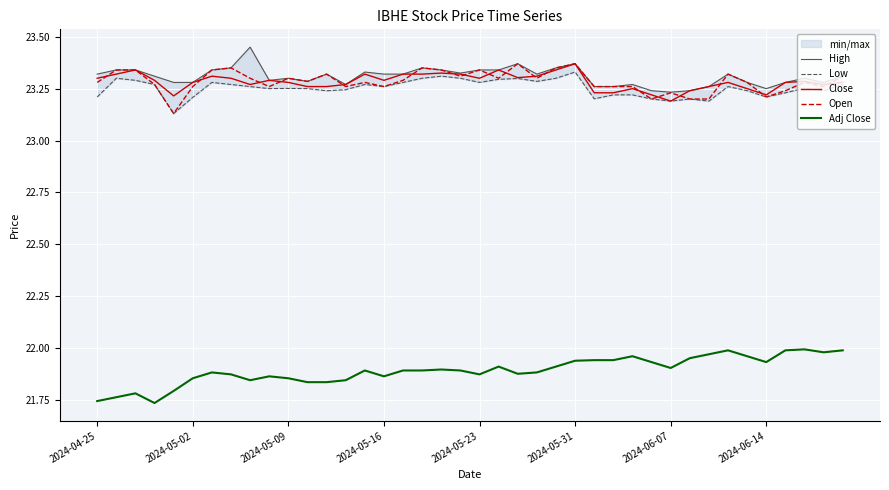

At which category does High reach its first local peak?

8